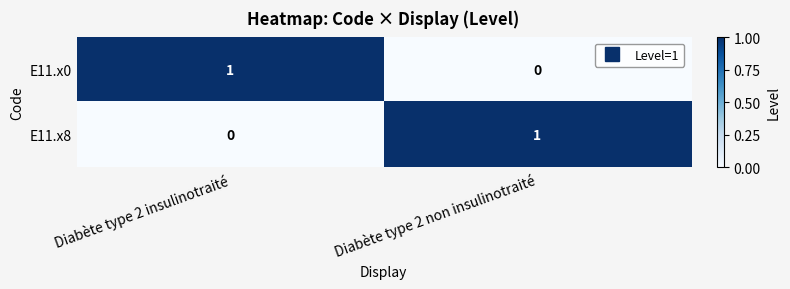

At which label is E11.x8 closest to 0?

Diabète type 2 insulinotraité